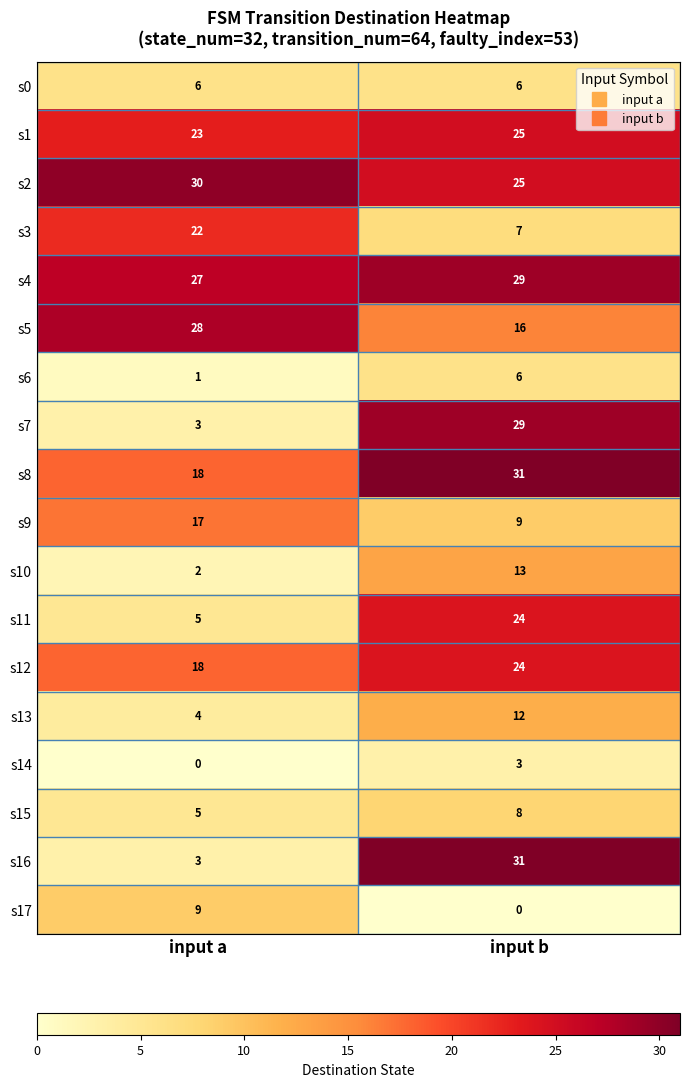

What is the maximum value shown in the chart?

31